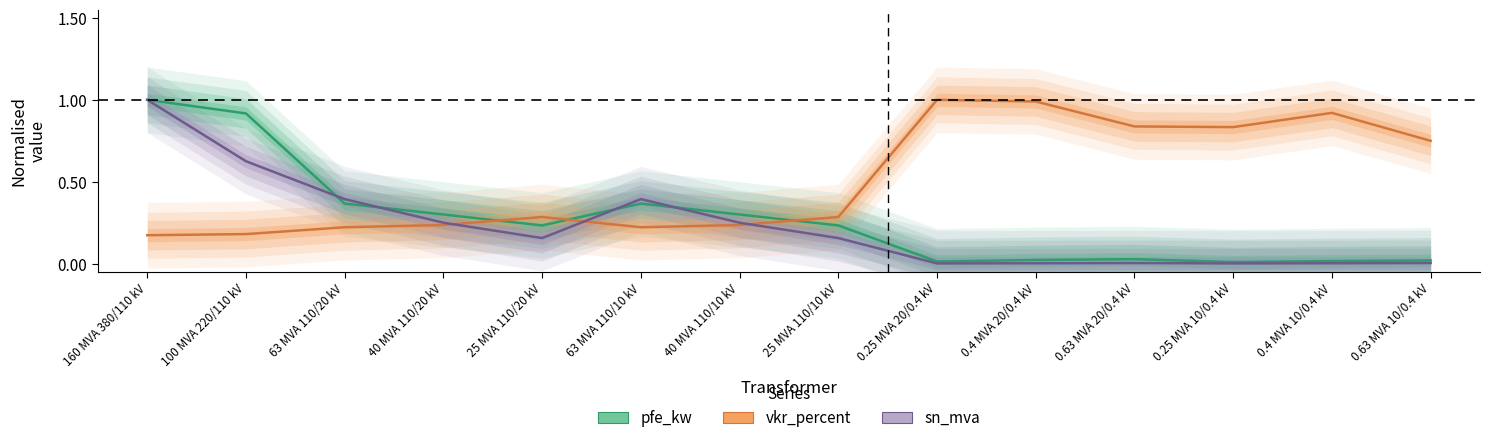

Which series has the largest range (max minus min)?

sn_mva